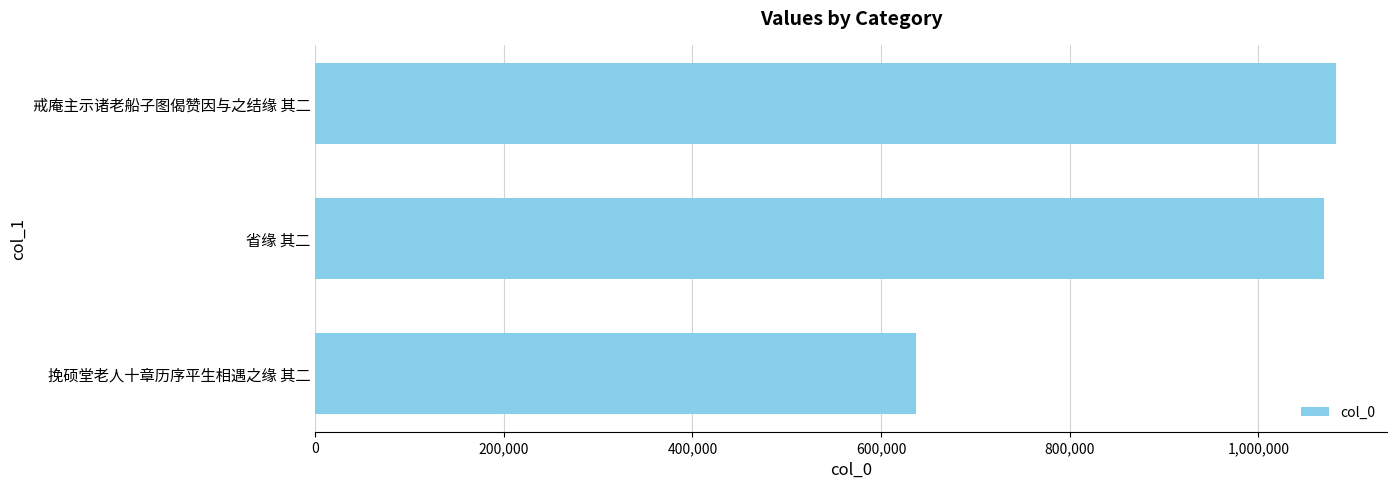

Rank the categories by value from lowest to highest.

挽硕堂老人十章历序平生相遇之缘 其二, 省缘 其二, 戒庵主示诸老船子图偈赞因与之结缘 其二